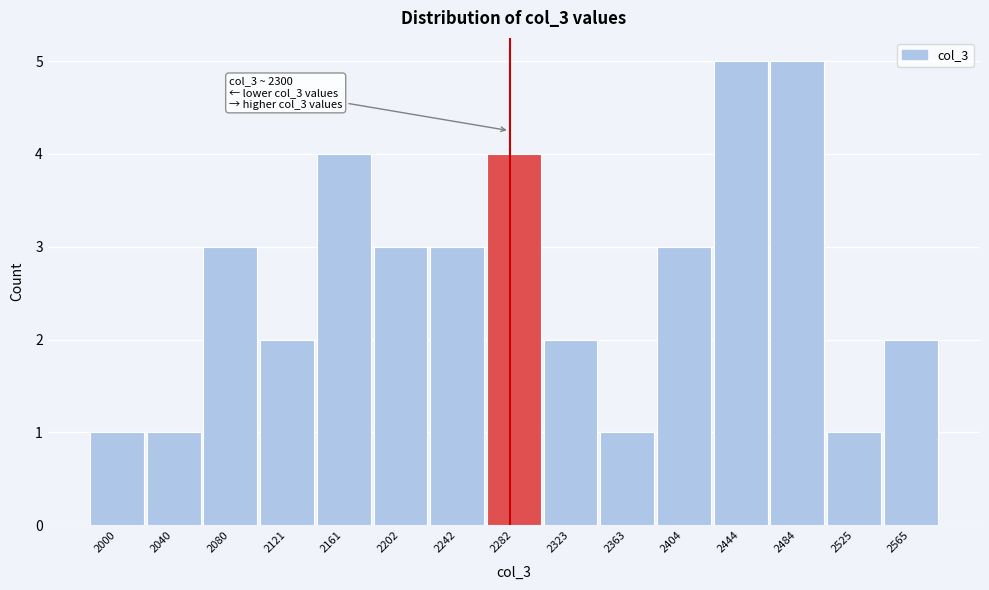

Reading left to right, transcribe all the data shown in this chart.

1	1	3	2	4	3	3	4	2	1	3	5	5	1	2